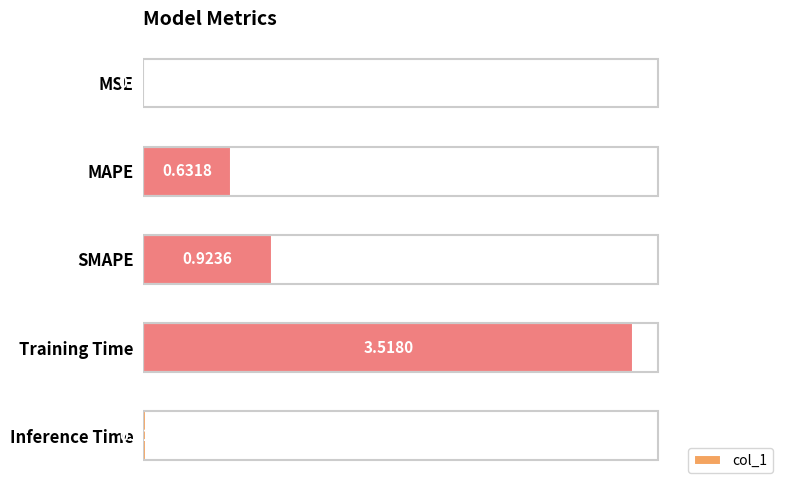

What is the average value?

1.0